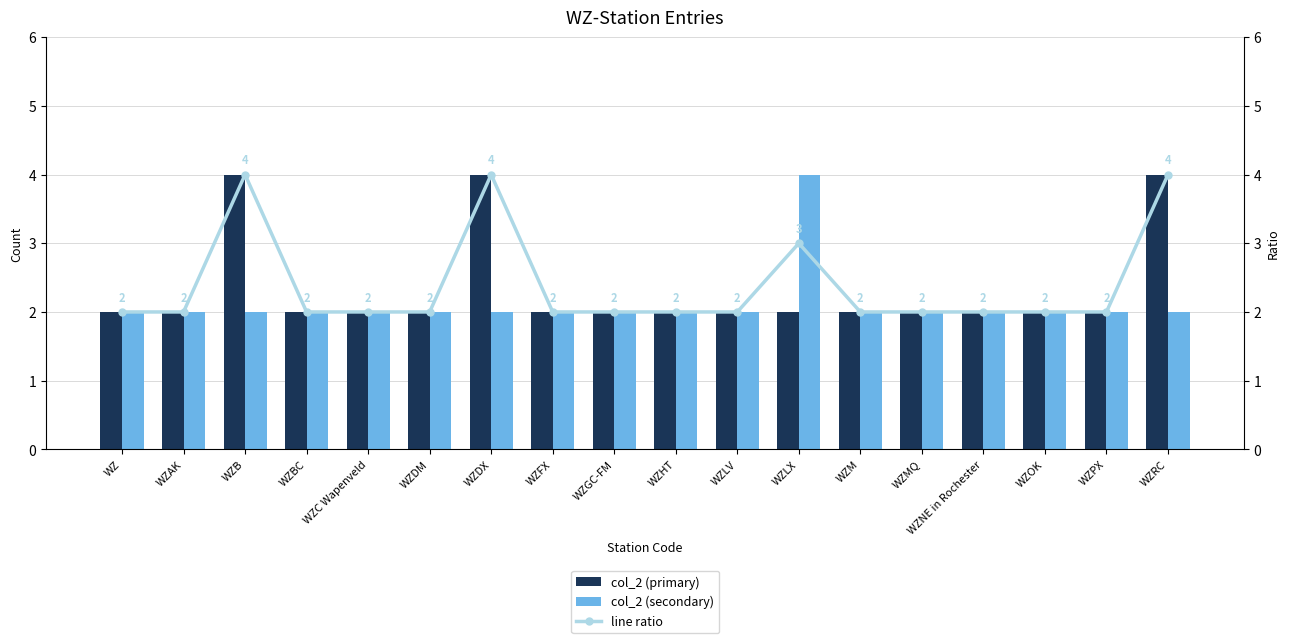

What is the difference between the second highest and minimum values in the line ratio series?

2